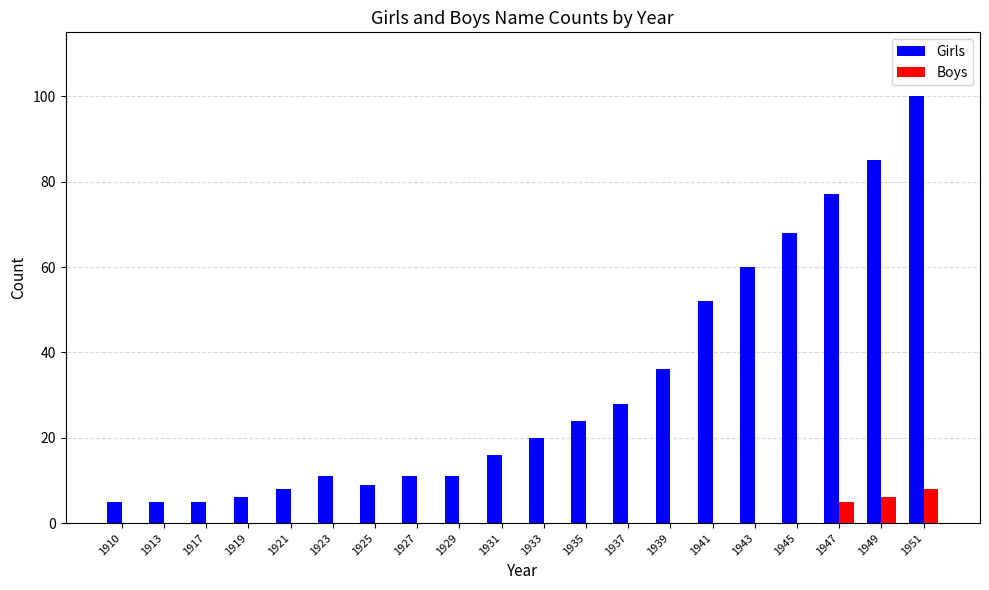

What are all the series names shown in the legend?

Girls, Boys